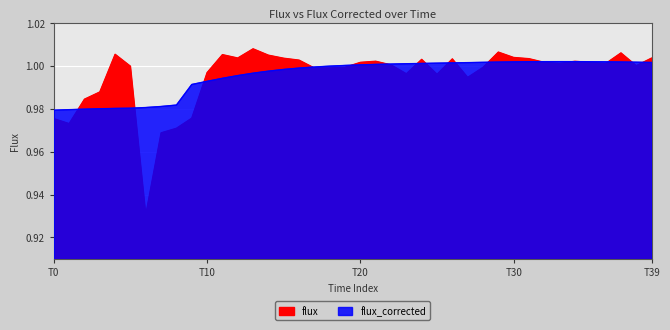

The value of flux_corrected at 25 is 1.5. True or false?

False